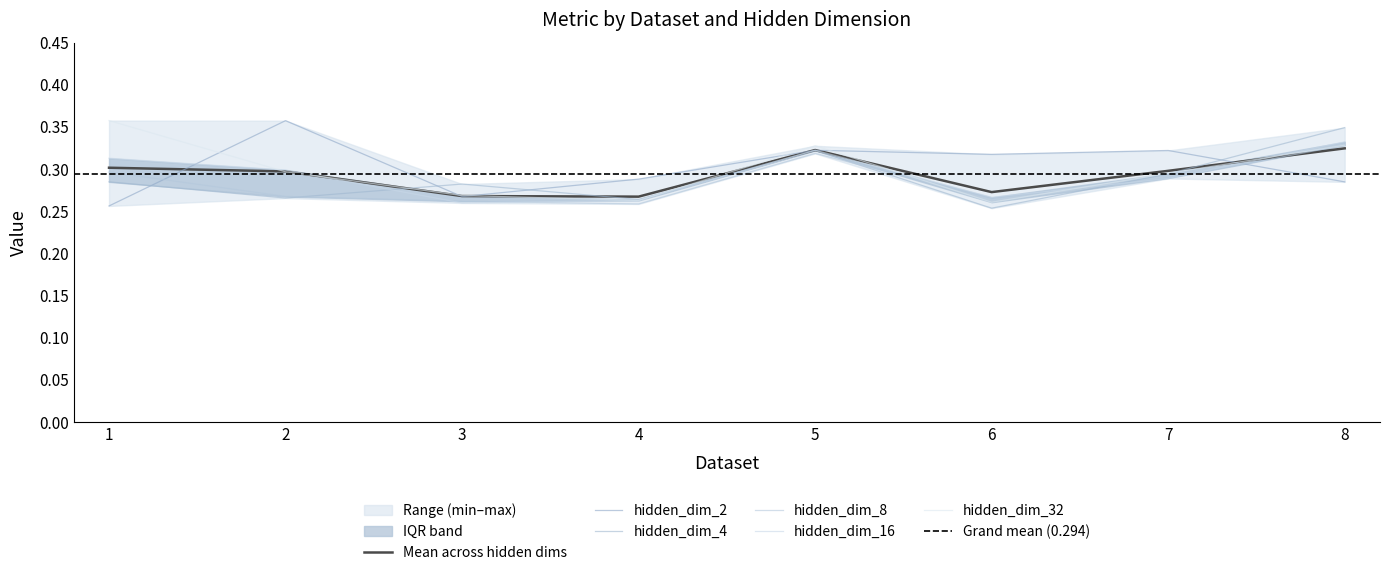

Reading right to left, transcribe all the data shown in this chart.

hidden_dim_2: 0.3	0.3	0.3	0.3	0.3	0.3	0.4	0.3
hidden_dim_4: 0.3	0.3	0.3	0.3	0.3	0.3	0.3	0.3
hidden_dim_8: 0.3	0.3	0.3	0.3	0.3	0.3	0.3	0.3
hidden_dim_16: 0.3	0.3	0.3	0.3	0.3	0.3	0.3	0.3
hidden_dim_32: 0.3	0.3	0.3	0.3	0.3	0.3	0.3	0.4